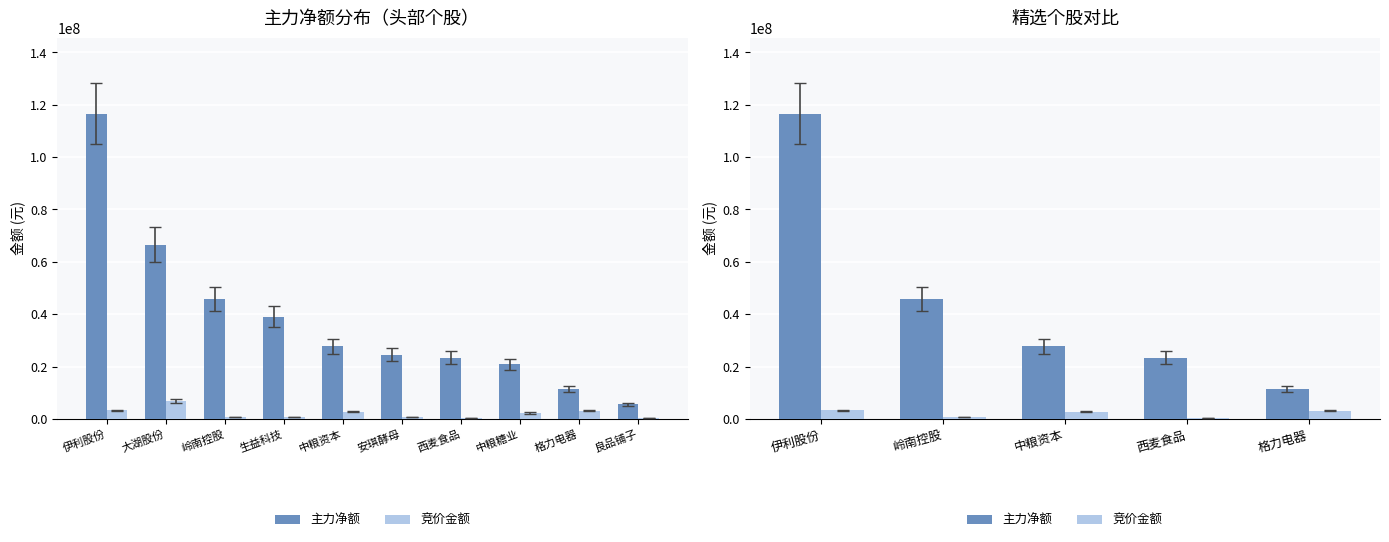

How many groups of bars are there?

5